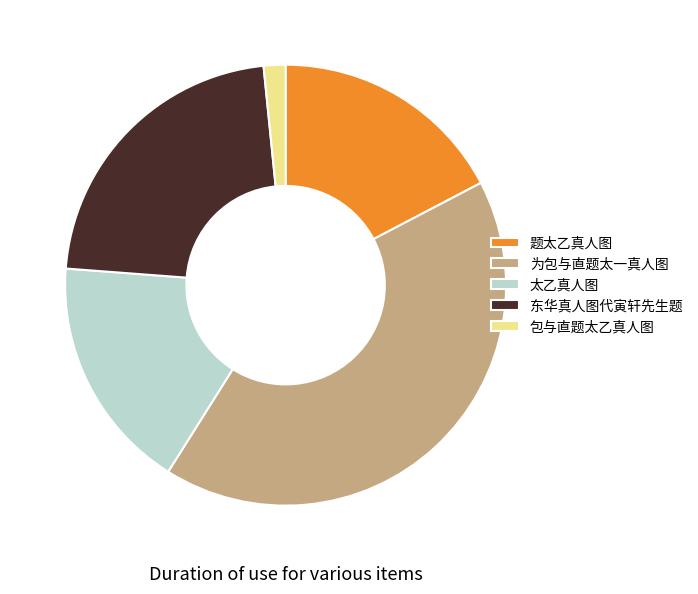

Which slice is the smallest?

包与直题太乙真人图